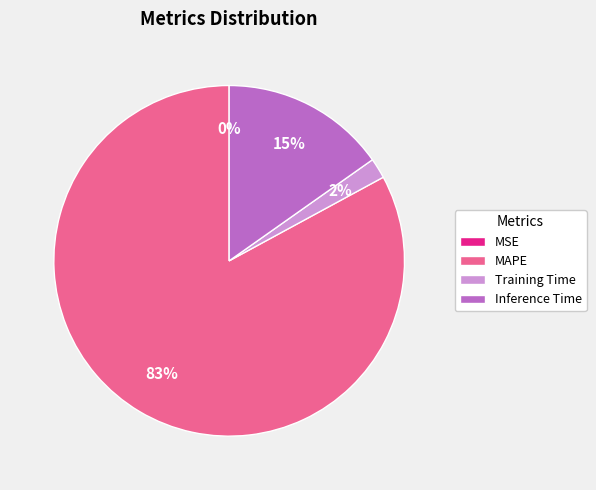

The Inference Time slice represents 26% of the pie. True or false?

False